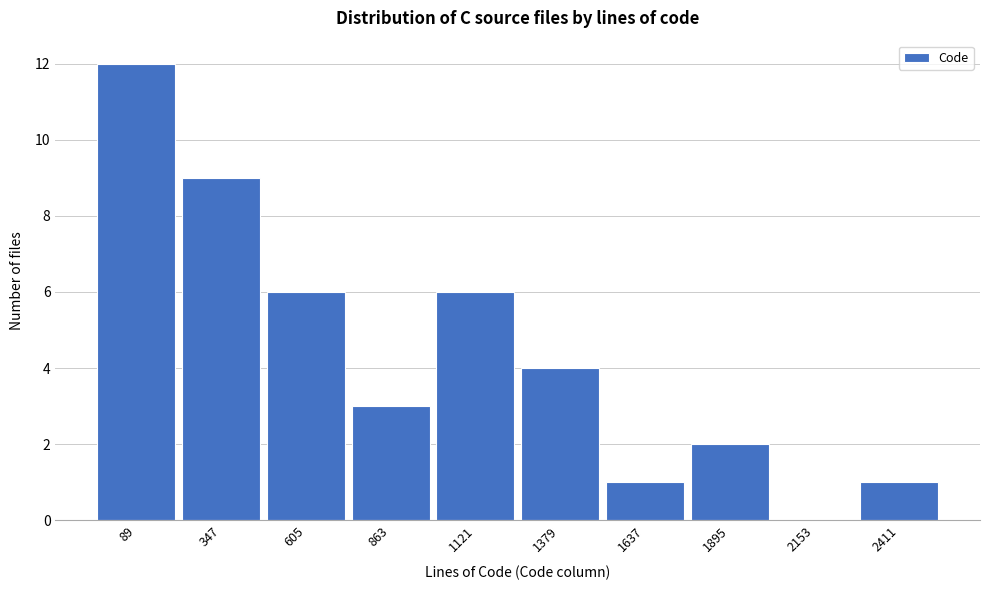

Reading left to right, transcribe all the data shown in this chart.

89=12	347=9	605=6	863=3	1121=6	1379=4	1637=1	1895=2	2153=0	2411=1